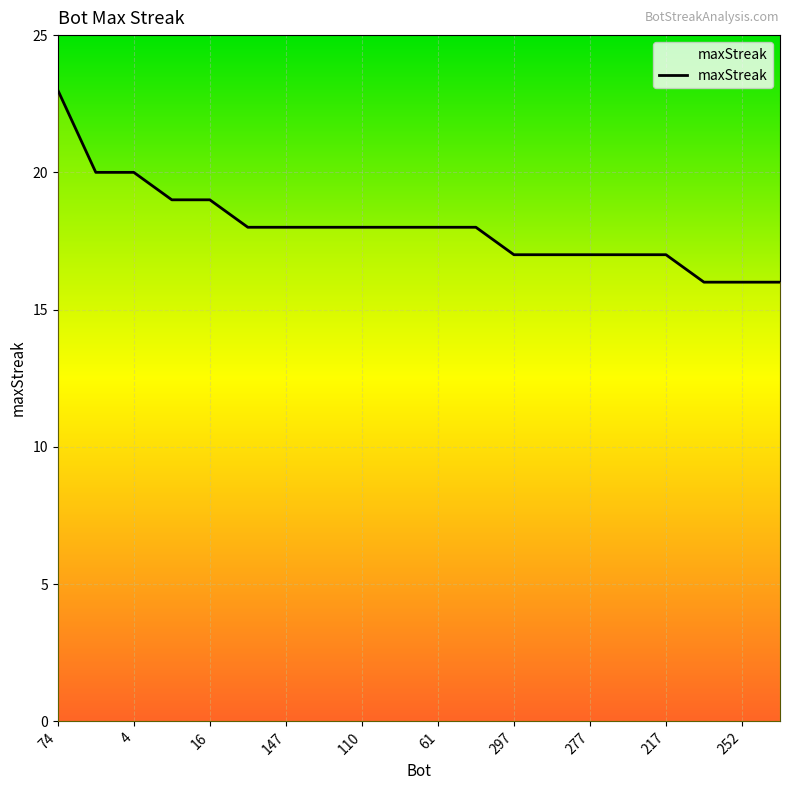

True or false: there are more than 0 points higher than both neighbors.

False